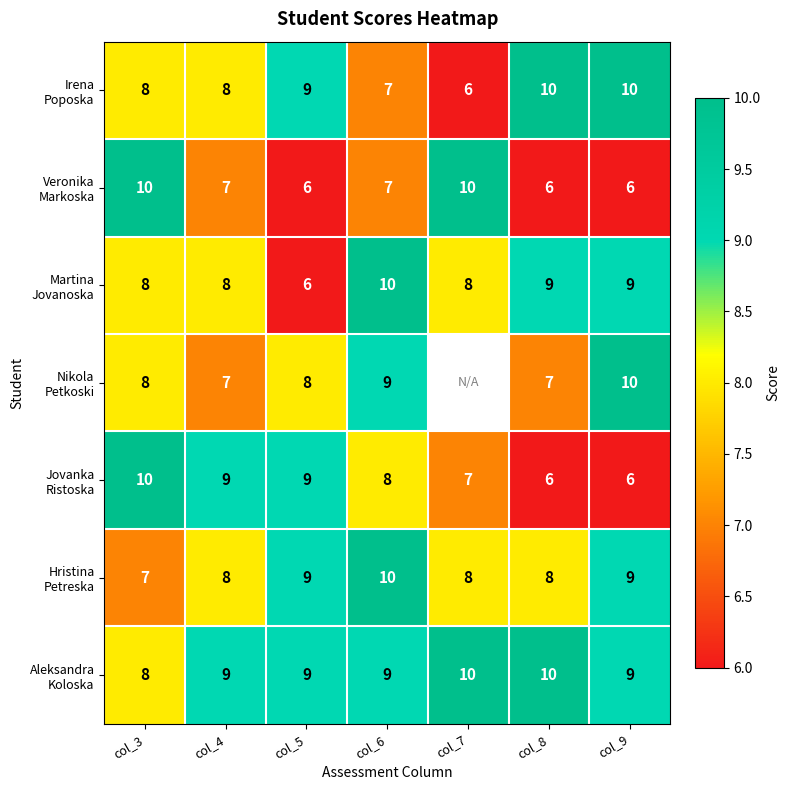

What is the total value across all series at col_5?

56